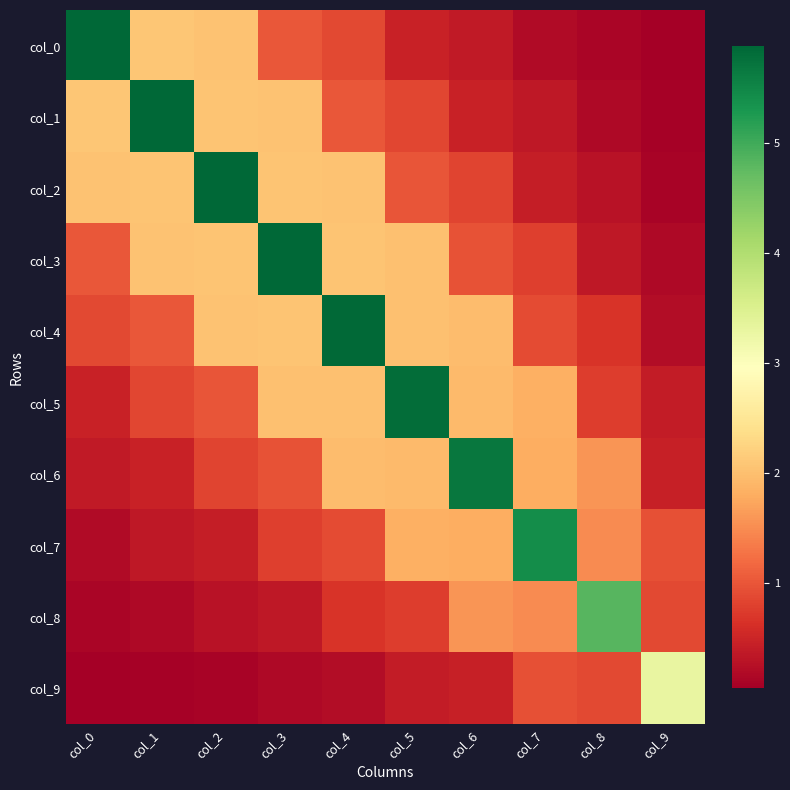

At how many categories does at least one series exceed 3?

10